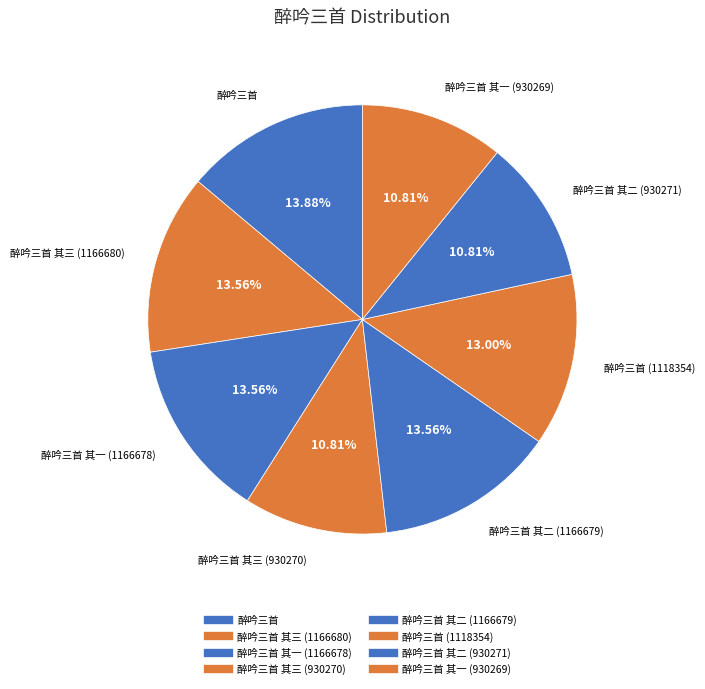

How many segments does this pie chart have?

8